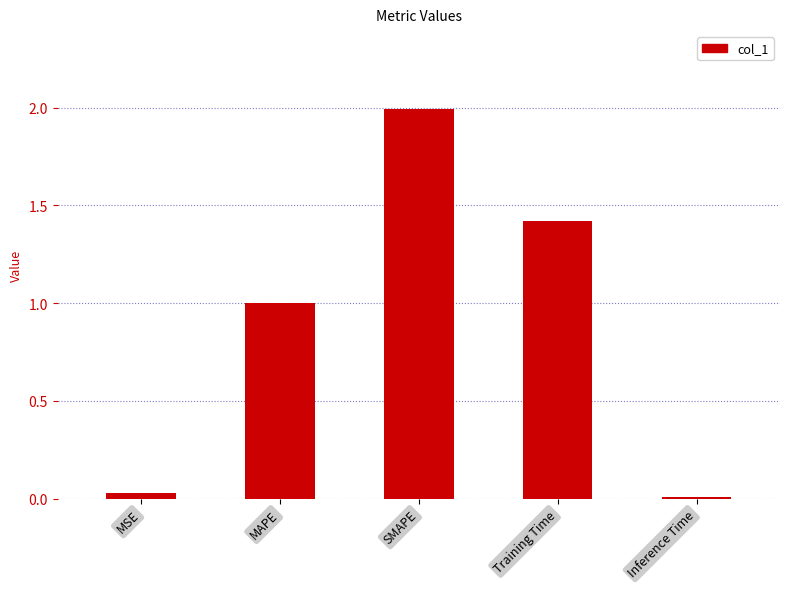

Which has a higher value, MAPE or SMAPE?

SMAPE